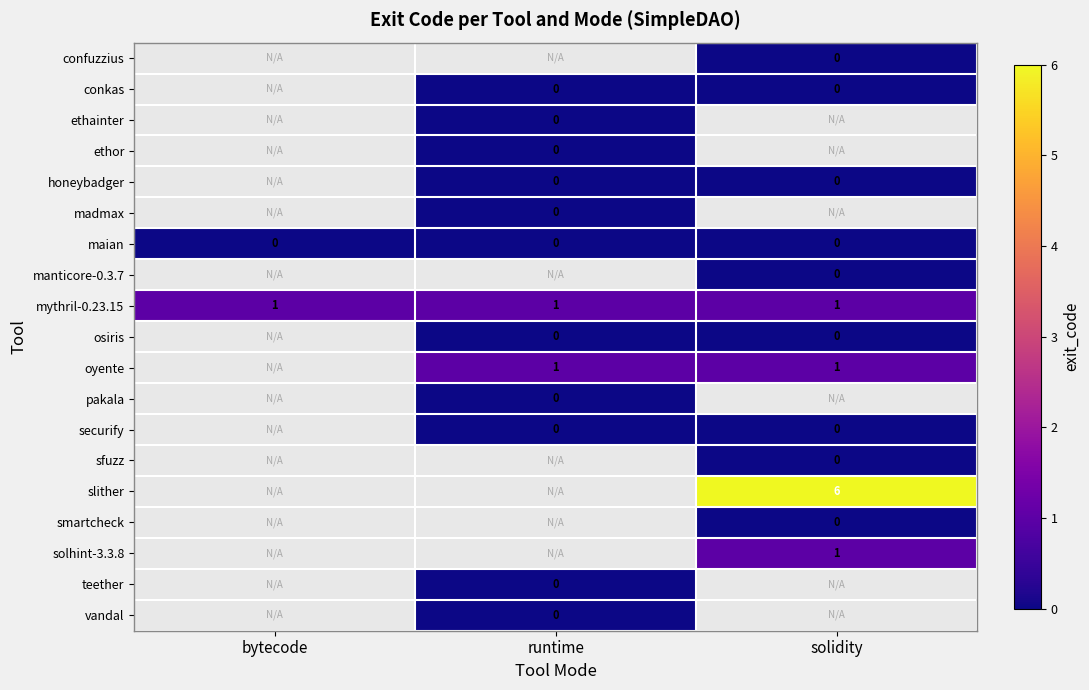

Is it true that solhint-3.3.8 equals 2 at solidity?

False